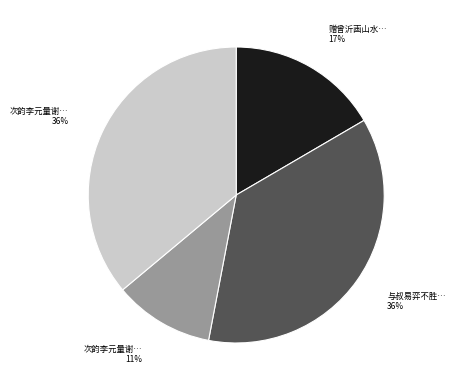

To the nearest percent, what is the difference between the largest and smallest slice percentages?

25%